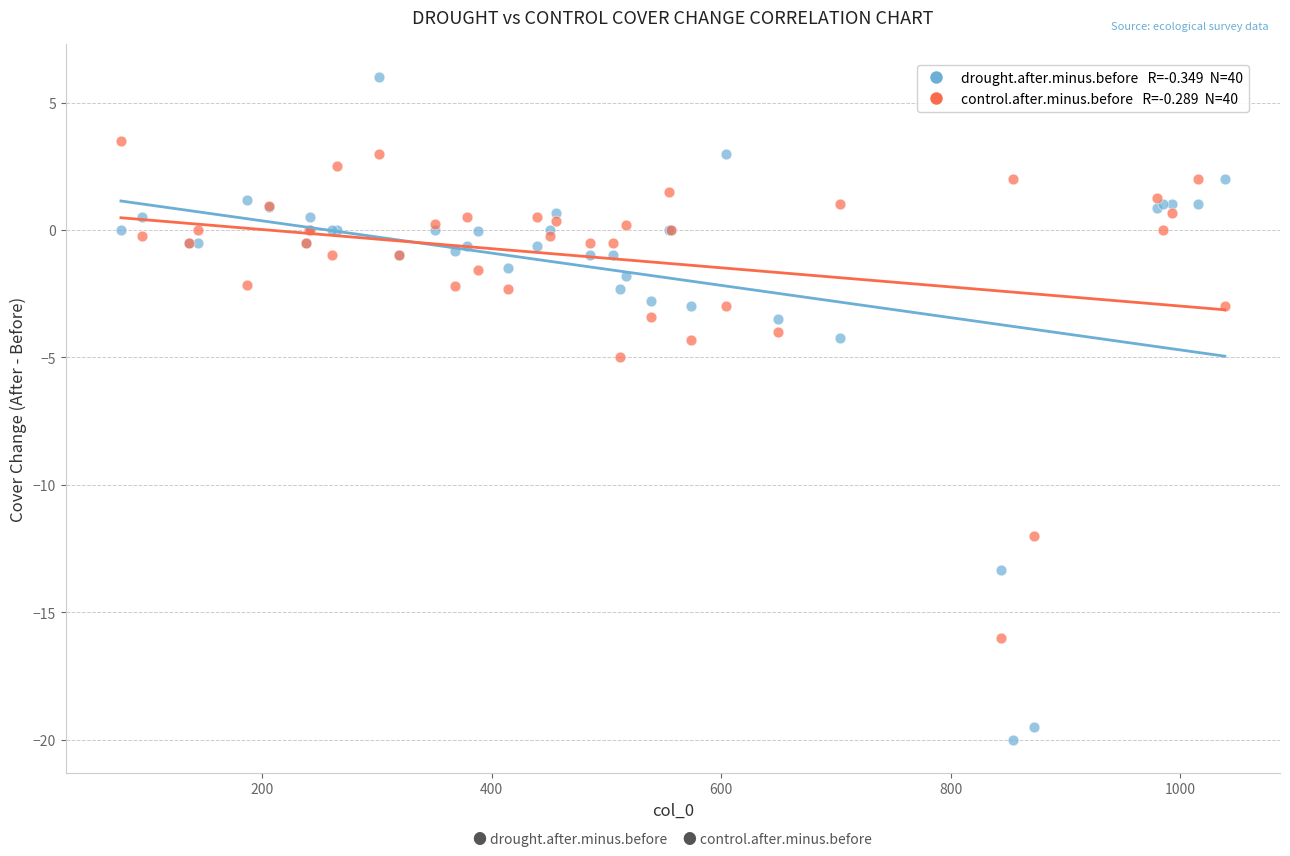

Across all series, what Y value is closest to -7?

-5.0